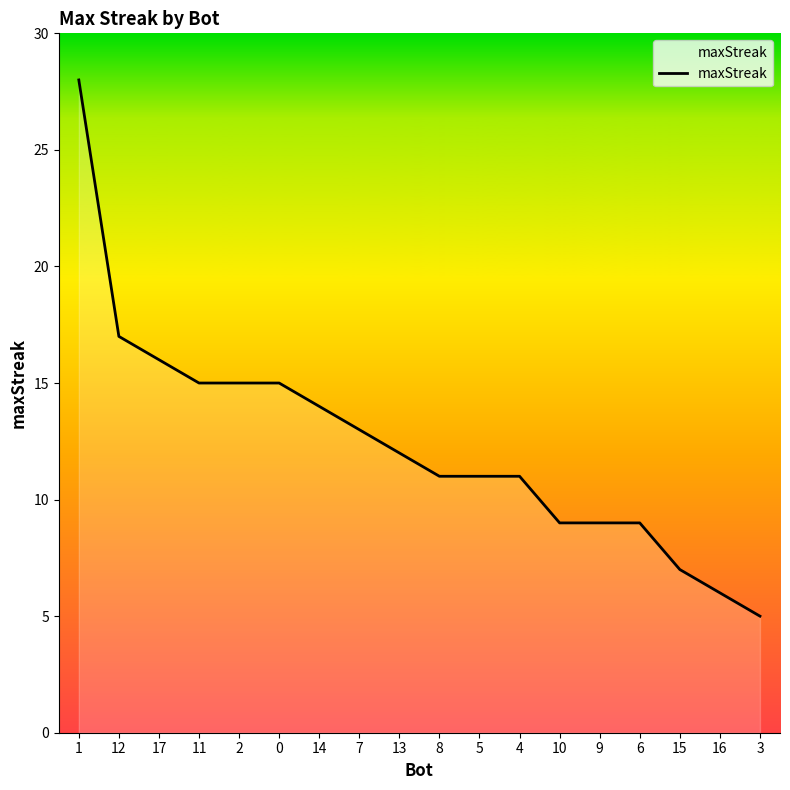

What is the difference between the maximum and minimum values?

23